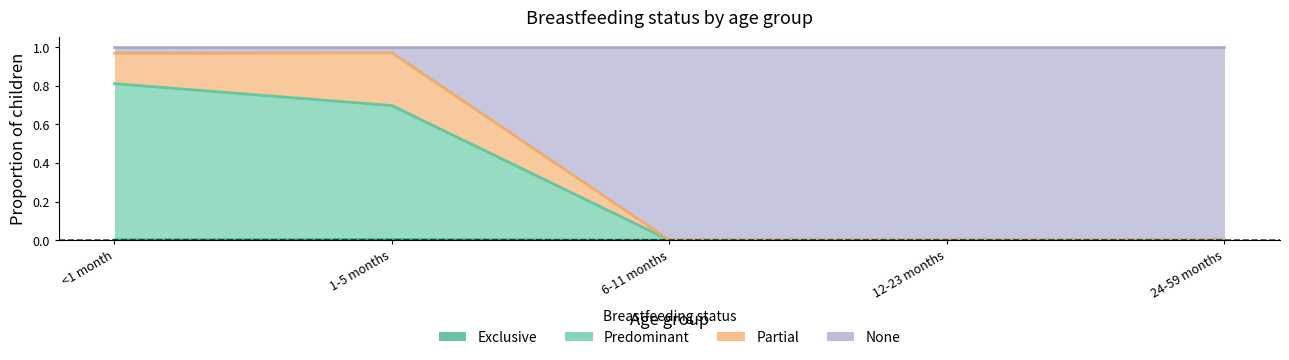

Which category has the lowest value in the Exclusive series?

6-11 months